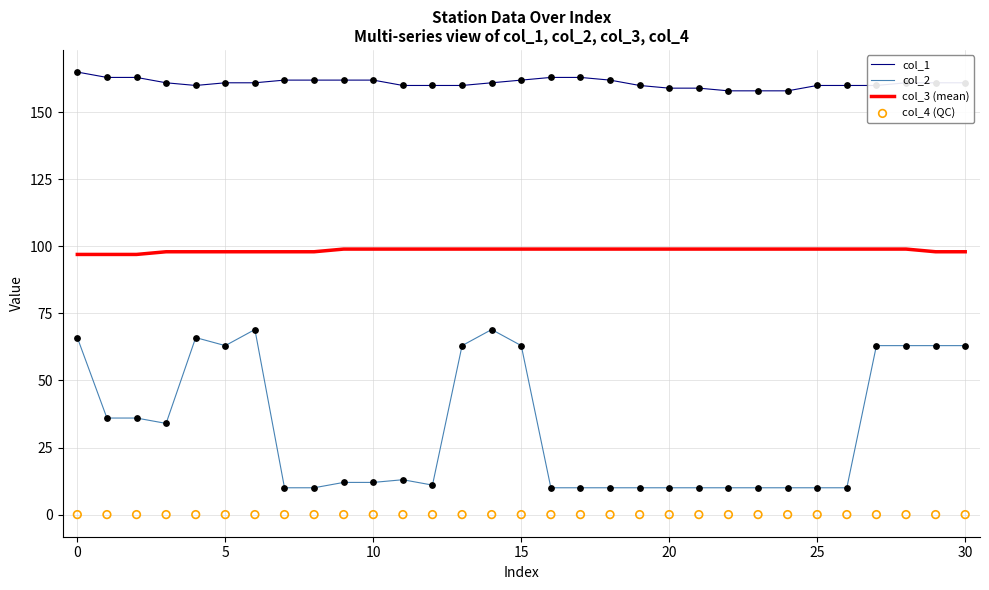

Which series has the largest Y range (max minus min)?

col_2